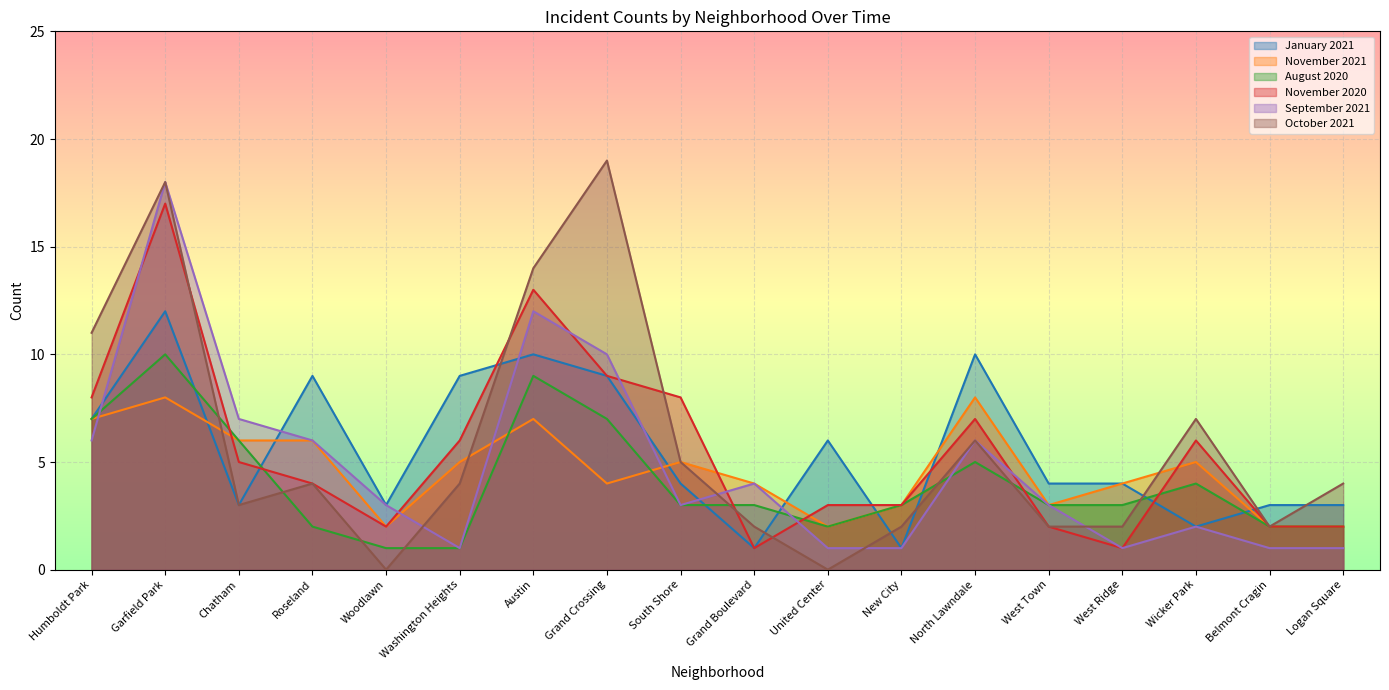

Between Grand Crossing and North Lawndale, which series saw the biggest shift?

October 2021